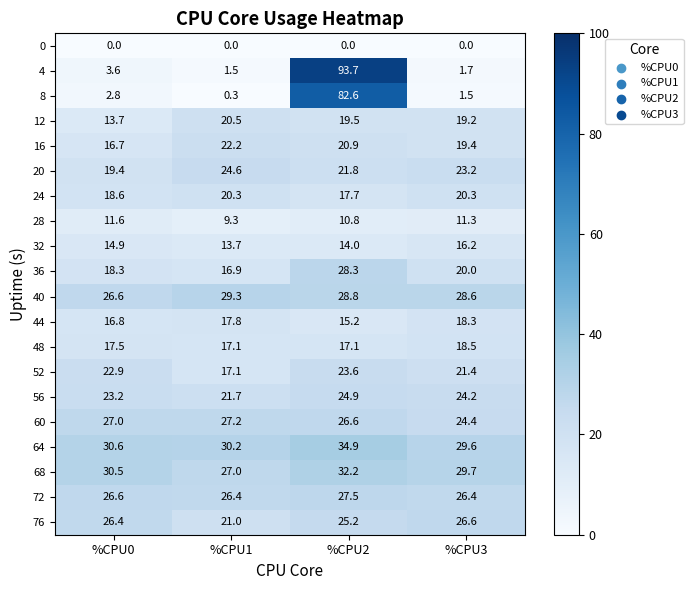

What is the maximum value for 8?

82.6